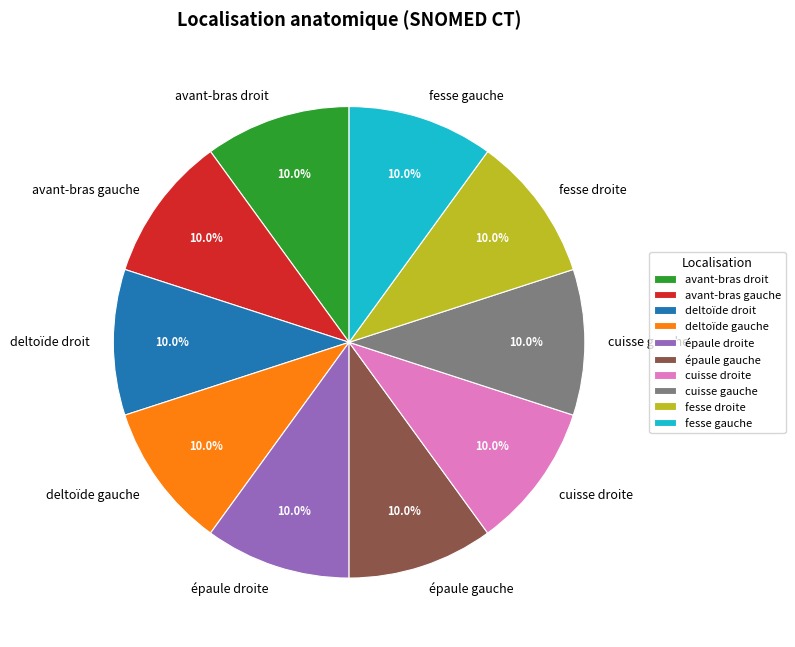

Is fesse gauche the majority of the pie?

No